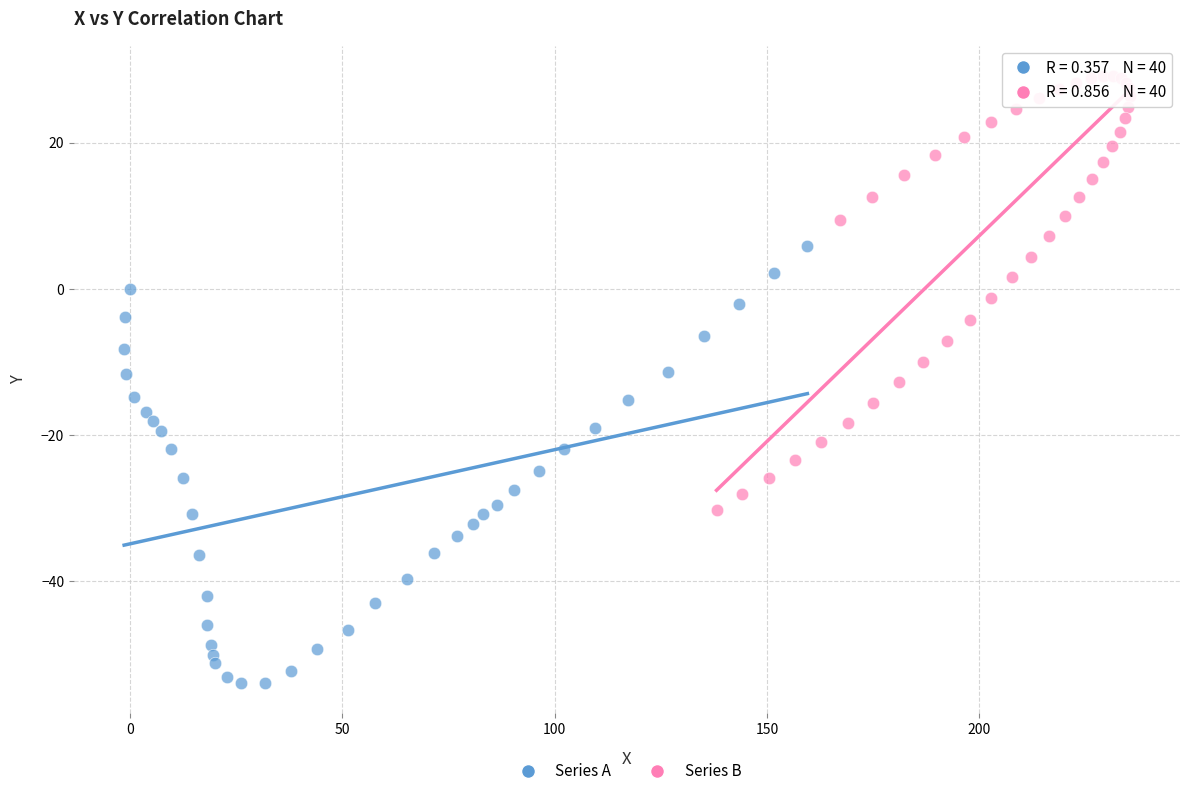

Which series contains the highest Y value?

Series B